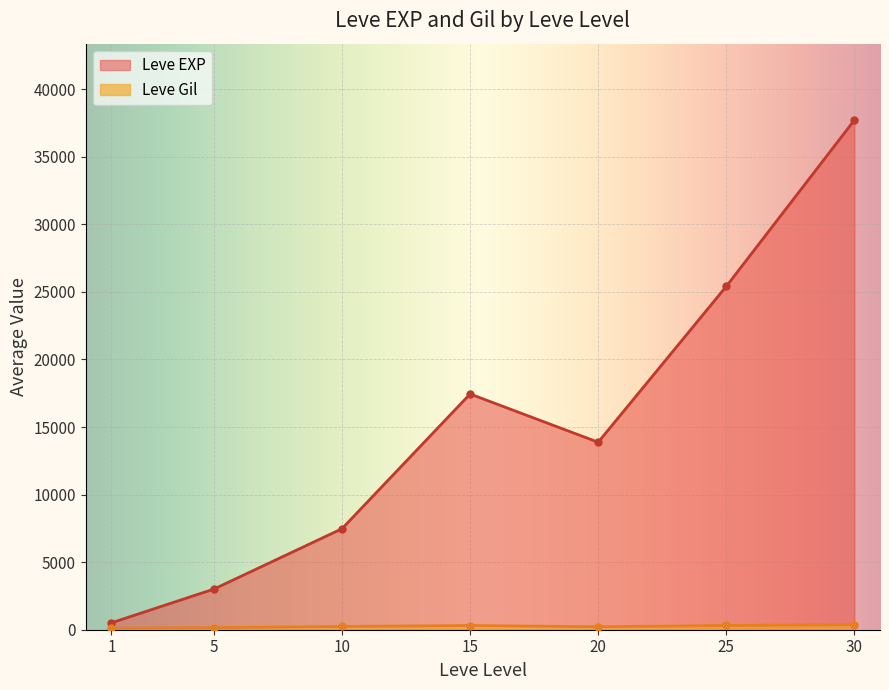

Which series has the largest total across all categories?

Leve EXP